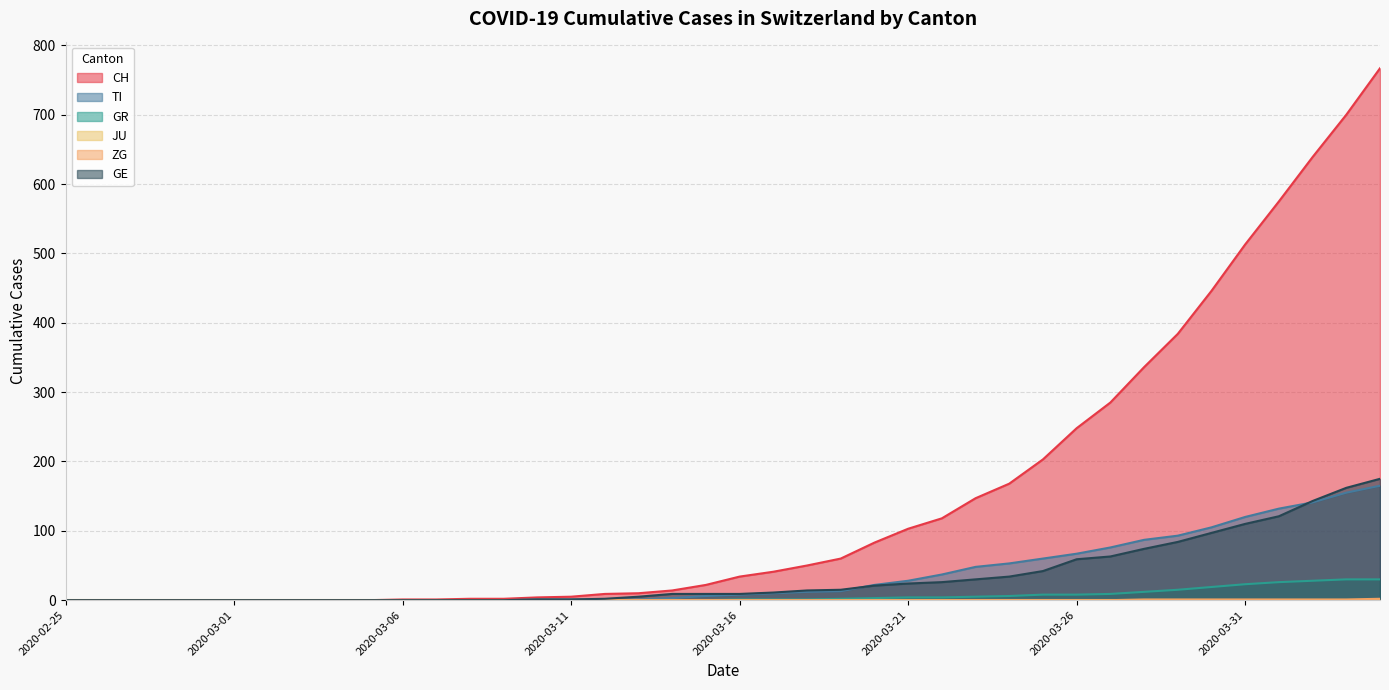

Between 2020-02-26 and 2020-03-16, which series saw the biggest shift?

CH